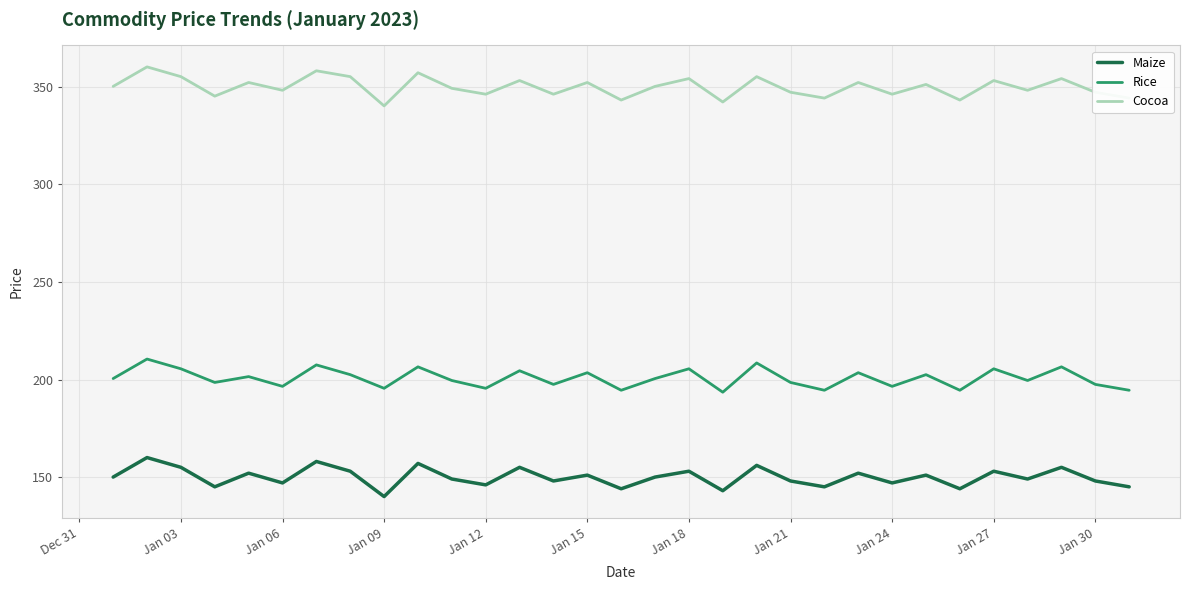

What is the minimum value shown in the chart?

140.0